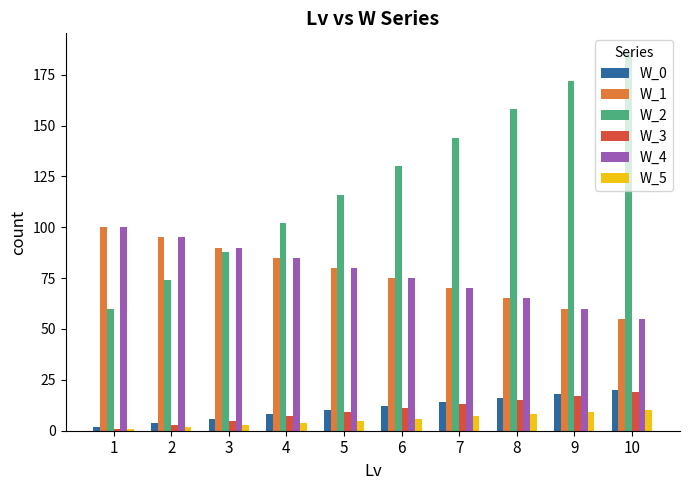

What is the greatest value displayed?

186